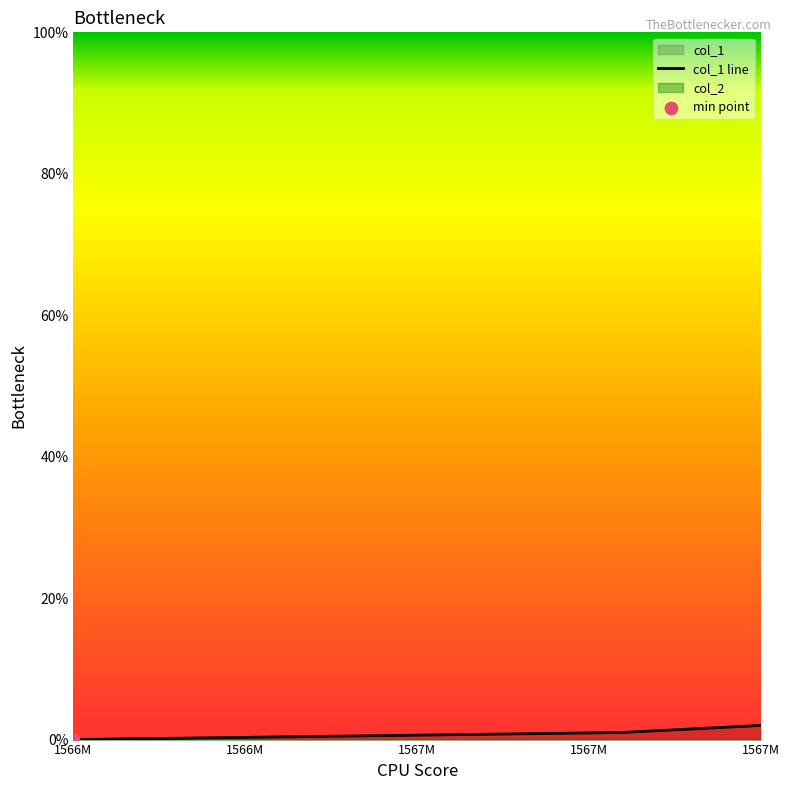

The value of col_1 line at 1566M is 0. True or false?

True